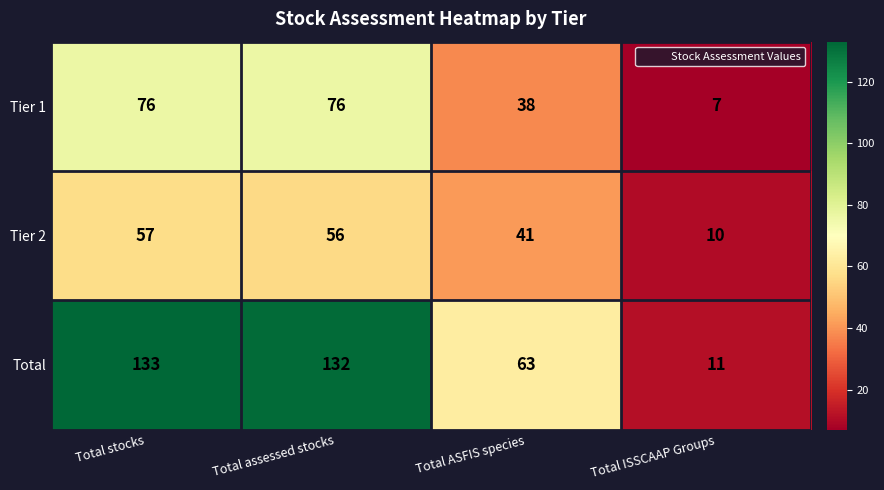

Which category has the lowest value in the Tier 1 series?

Total ISSCAAP Groups